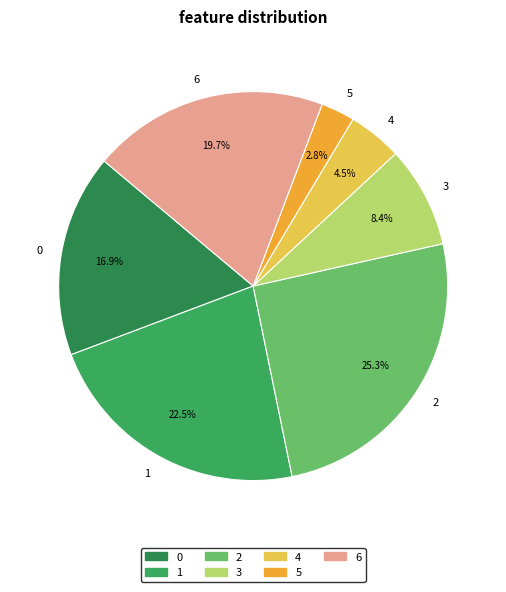

Is it true that 2 is 25% of the pie?

True